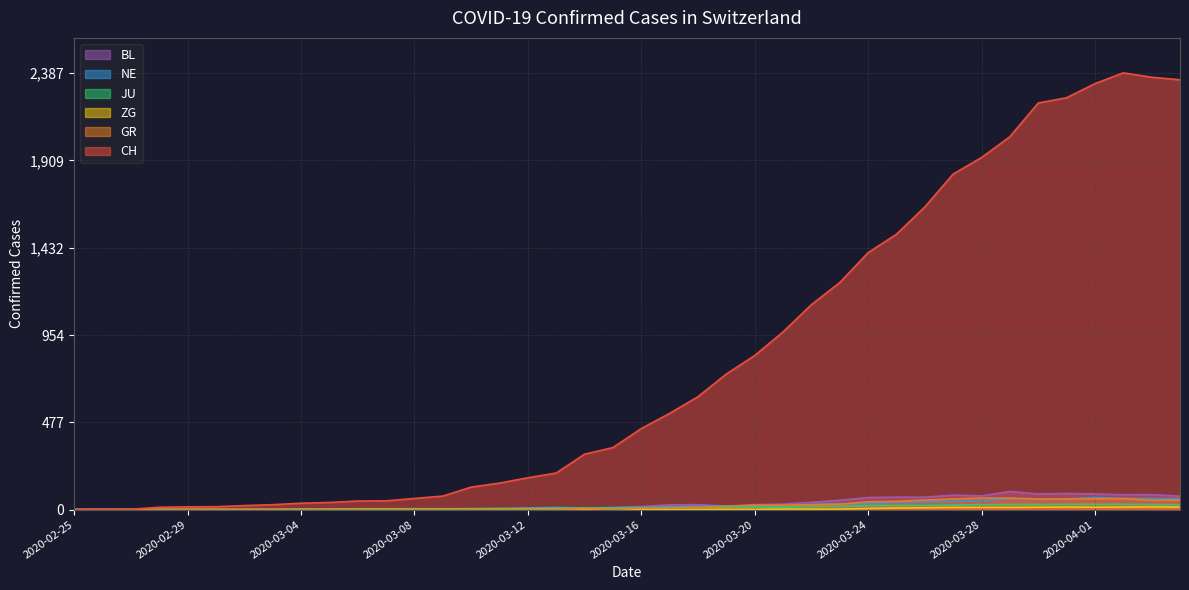

True or false: NE has a value of 3 at 2020-03-08.

True